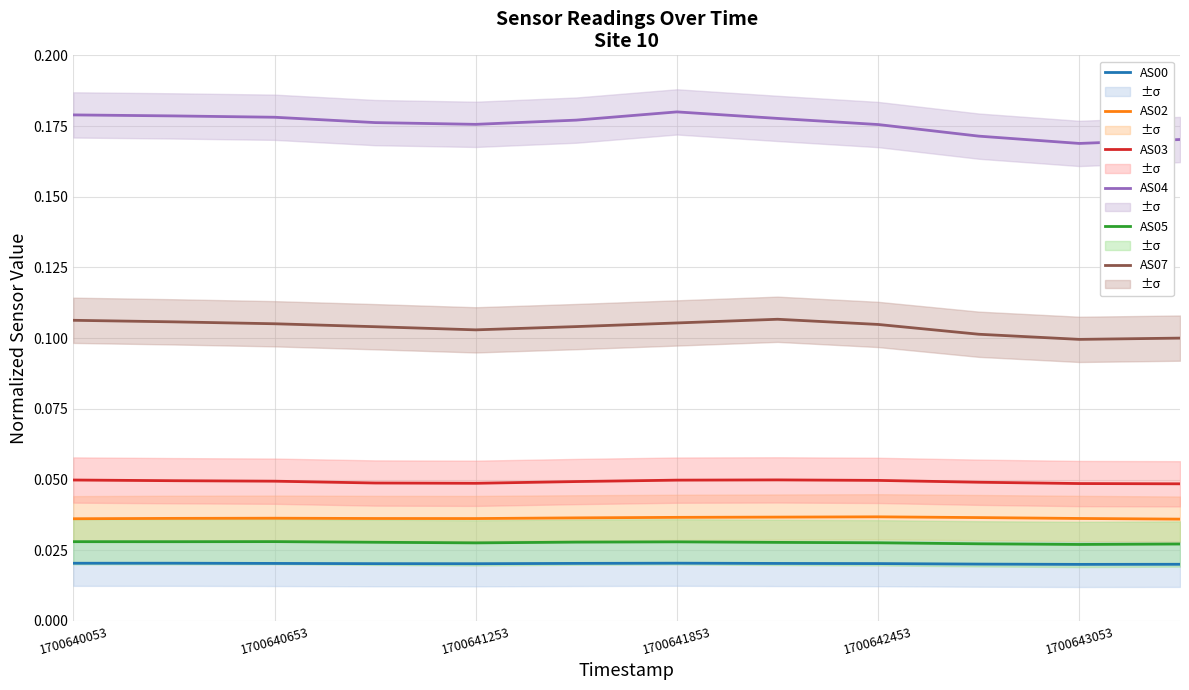

How many AS00 values are between 0 and 1?

12